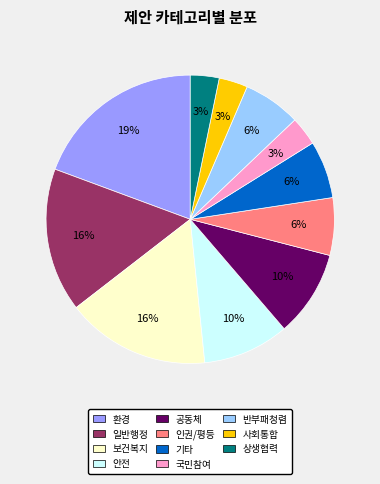

Which has a higher value, 공동체 or 사회통합?

공동체